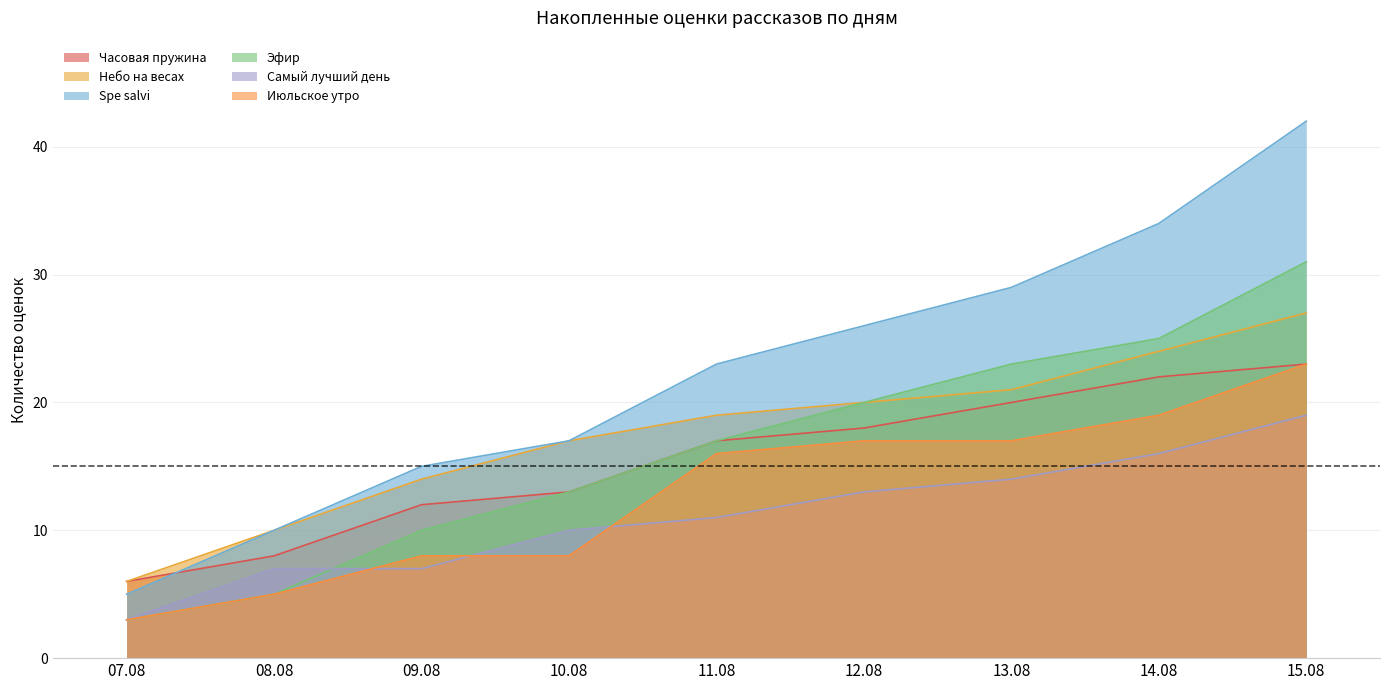

How many intersections are there between Самый лучший день and Эфир?

1